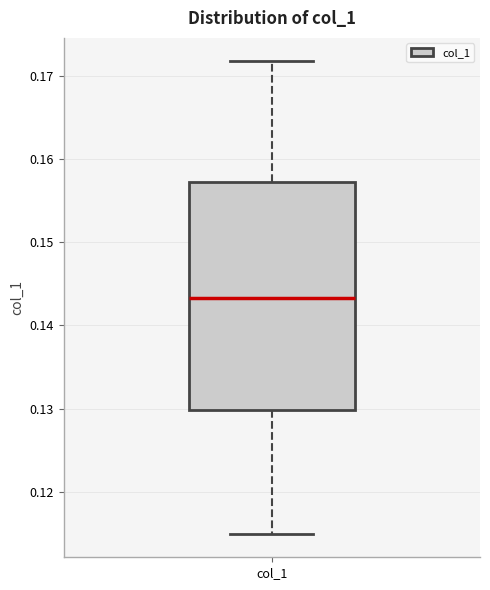

Transcribe this box plot: give where the median line is, the range the box spans, and where the two whiskers end, as read against the y-axis. The values are not printed on the chart, so give them approximately, as read against the axis.

median 0.143, box 0.130 to 0.157, whiskers 0.115 to 0.172